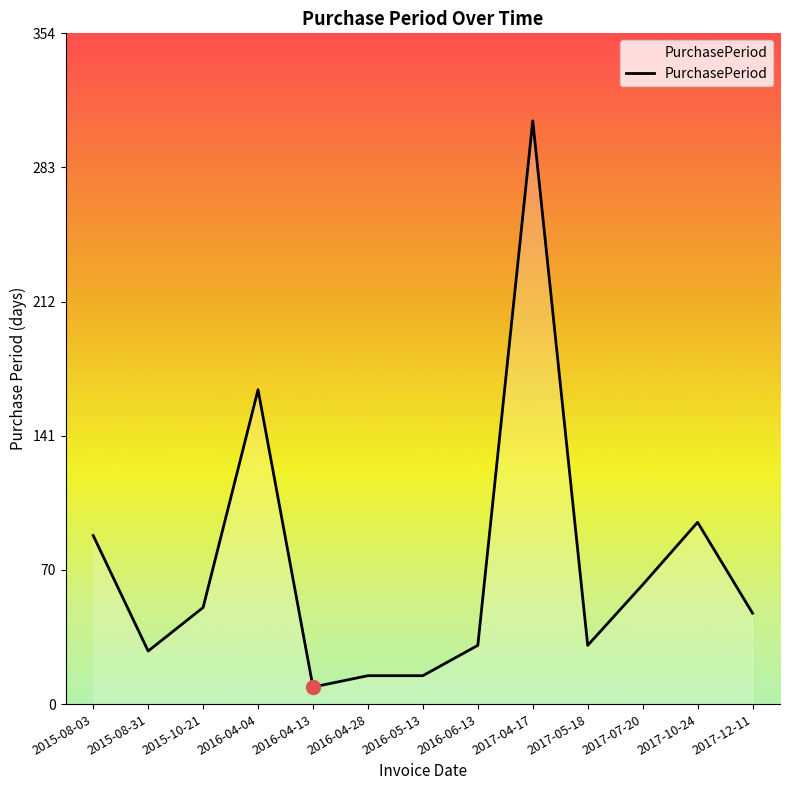

Where does the data first go above 48?

2015-08-03